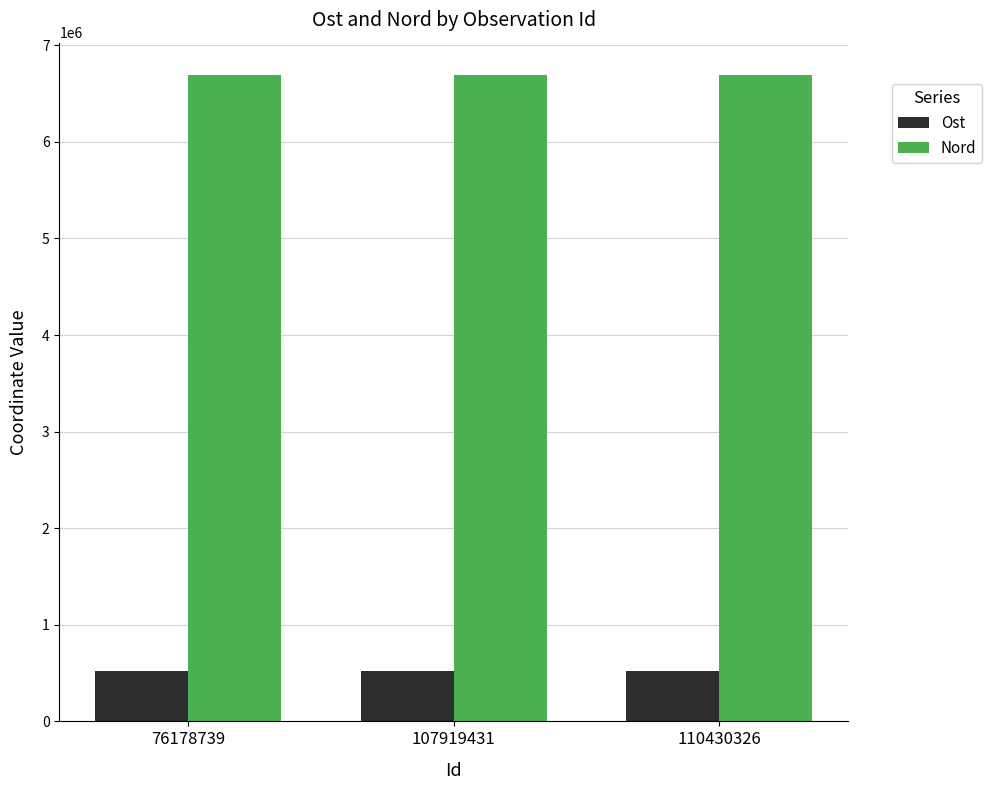

What is the highest value of the Ost series?

523845.2